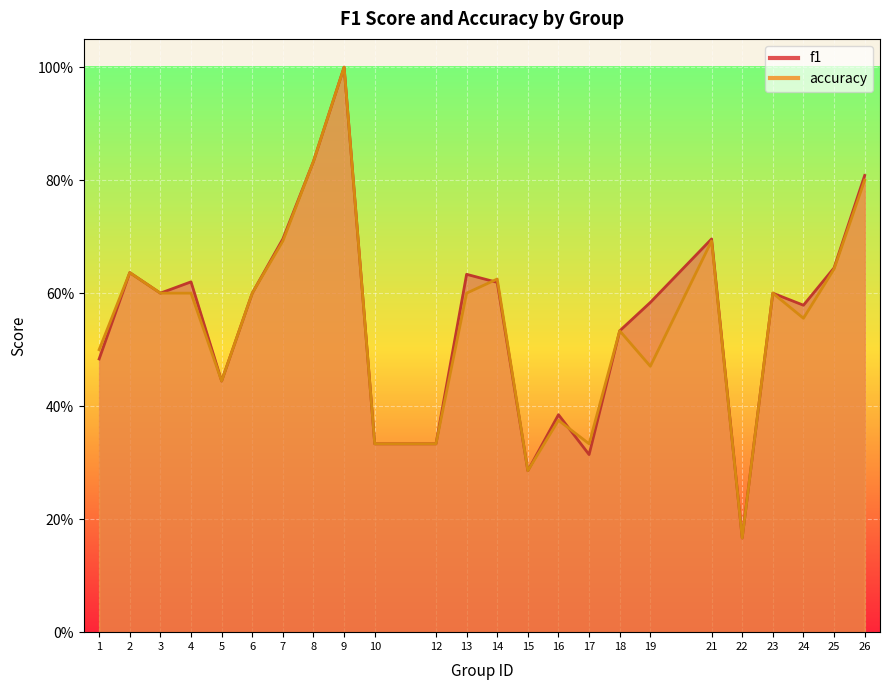

Where is accuracy nearest to the value 0?

22